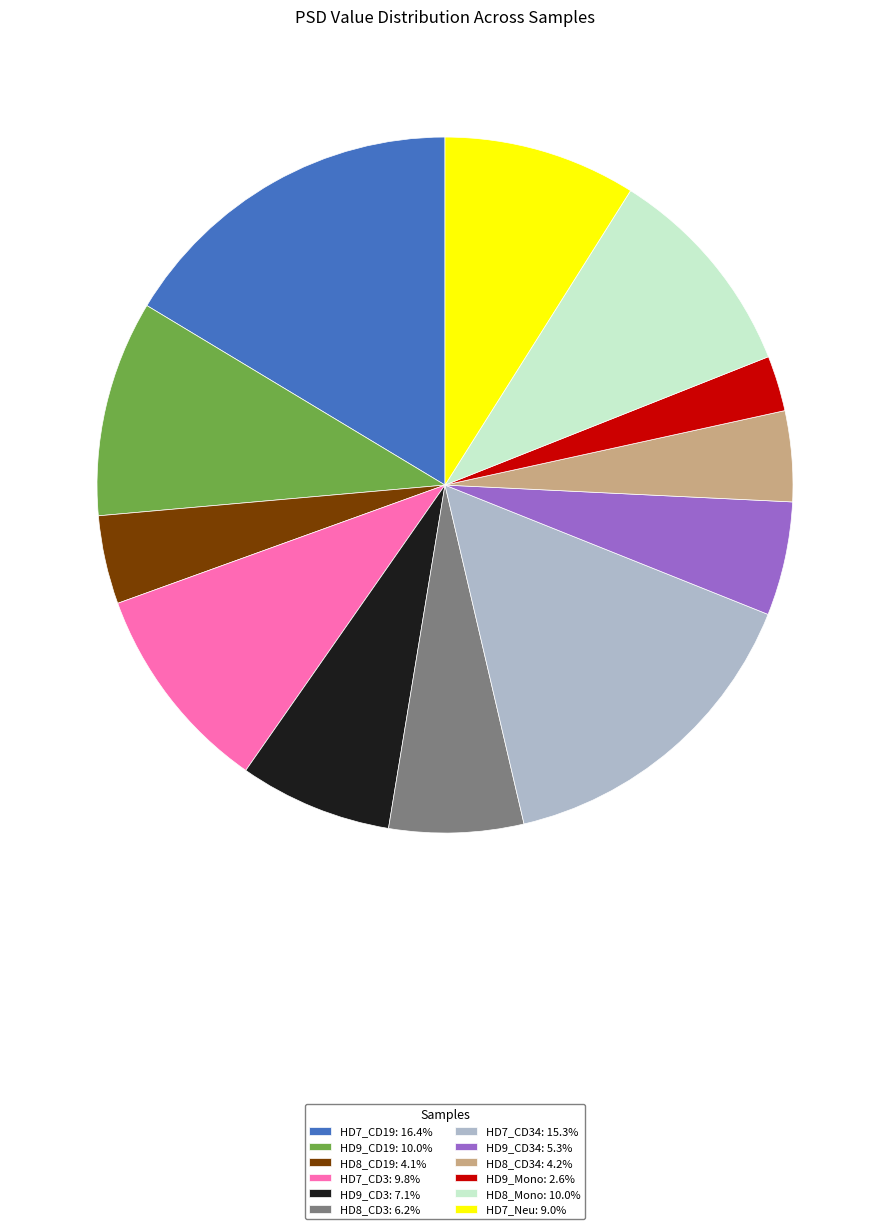

Is the sum of HD8_CD19: 4.1% and HD9_CD3: 7.1% greater than half?

No